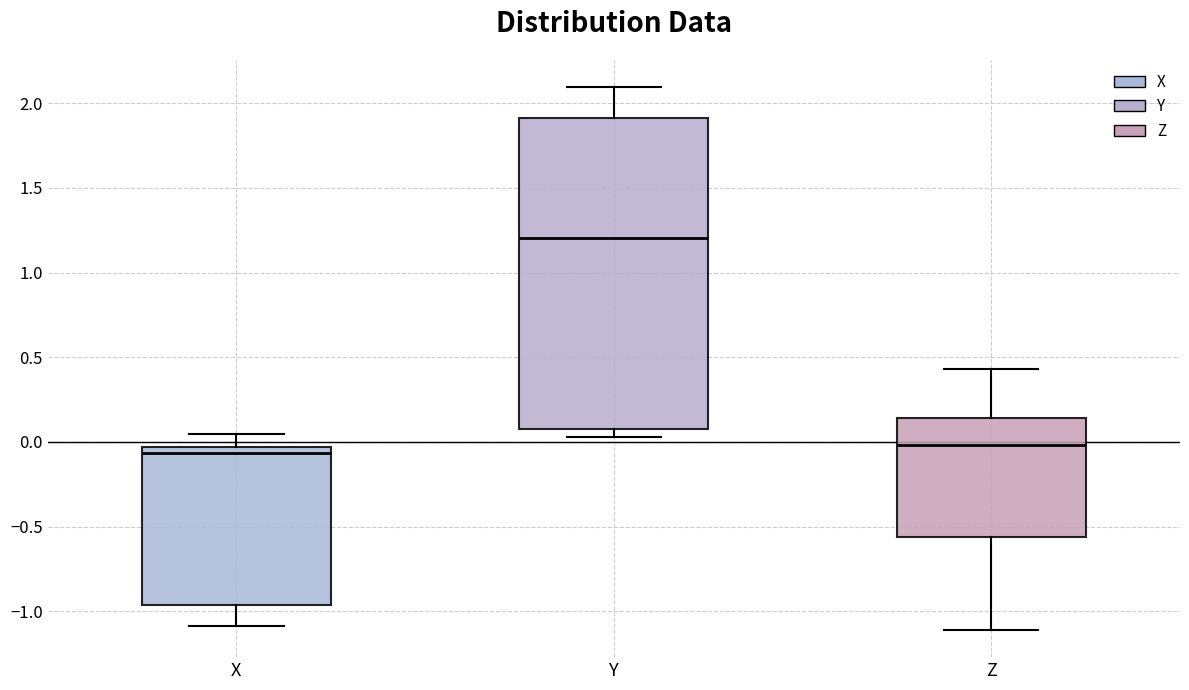

Where does the median line of the box for Y sit on the y-axis? The values are not printed on the chart, so give them approximately, as read against the axis.

1.20